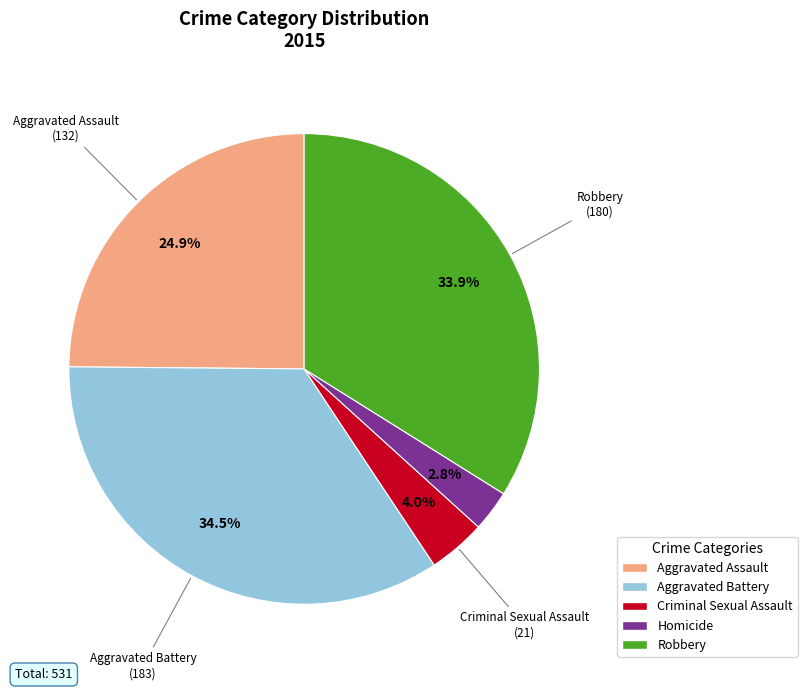

To the nearest percent, what is the difference between the largest and smallest slice percentages?

32%